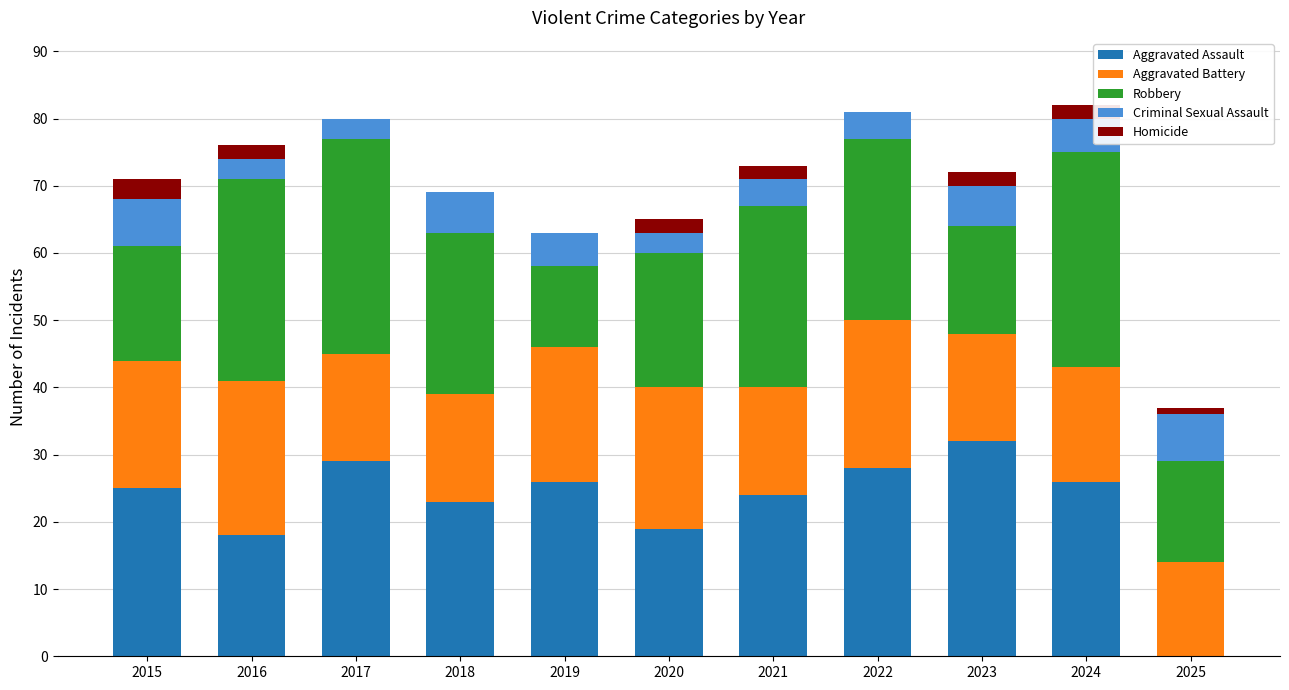

The value of Aggravated Assault at 2018 is 15. True or false?

False